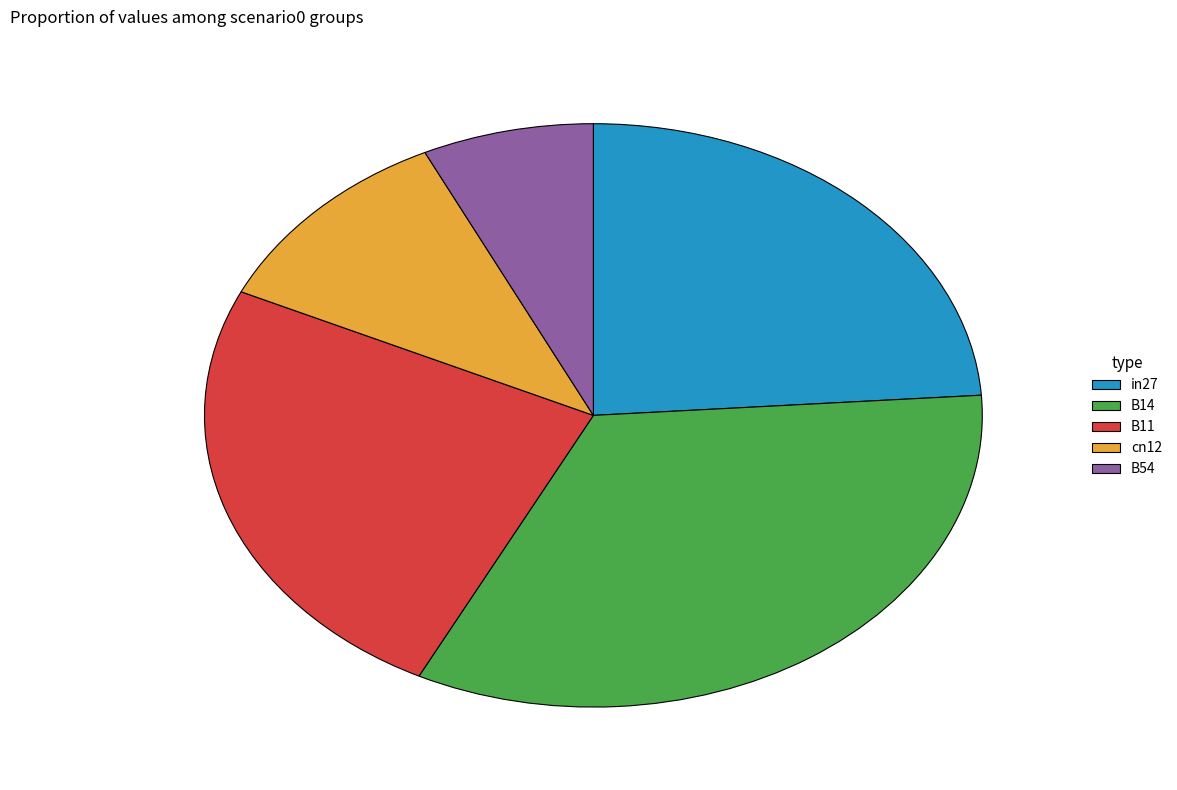

Is it true that B14 is 34% of the pie?

True